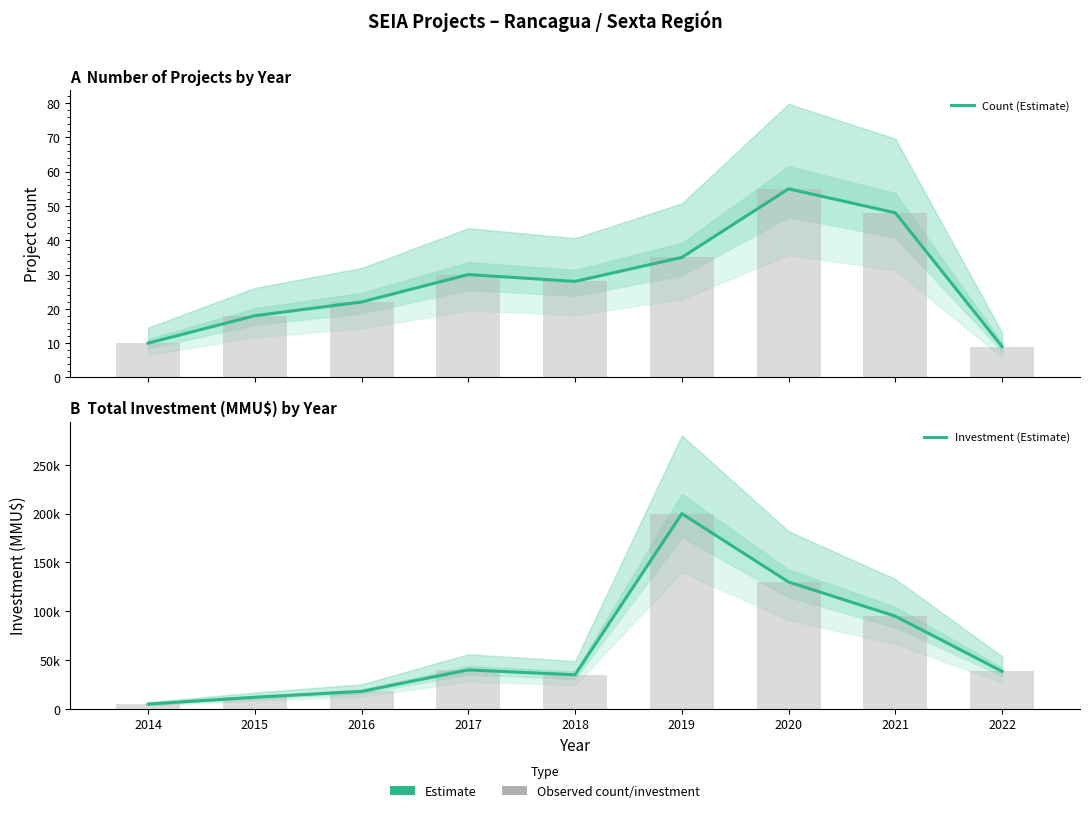

Reading right to left, list all the values displayed in this chart.

Count (Estimate): 9	48	55	35	28	30	22	18	10
Investment (Estimate): 38523	95000	130000	200000	35000	40000	18000	12000	5000